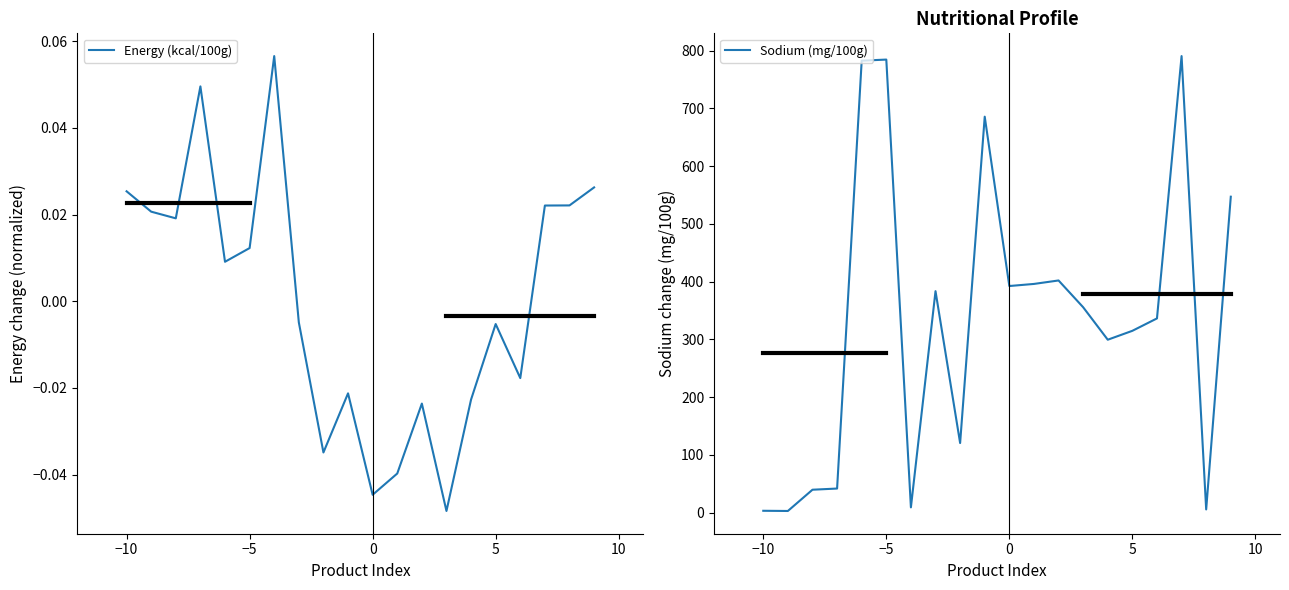

List the series in order of their overall mean, lowest first.

Energy (kcal/100g), Sodium (mg/100g)